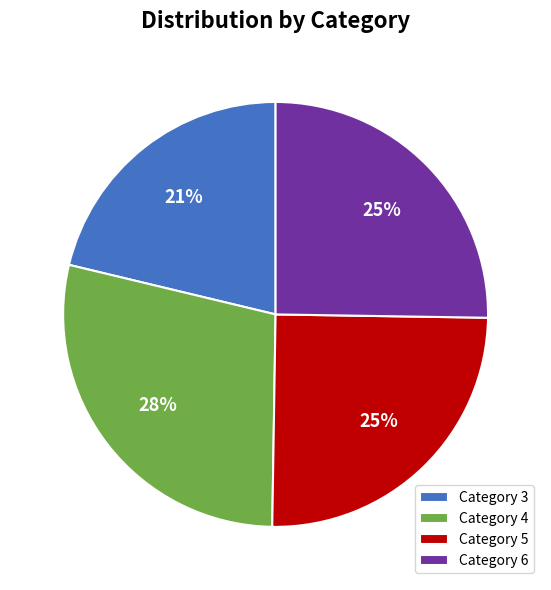

To the nearest percent, what is the average slice percentage?

25%